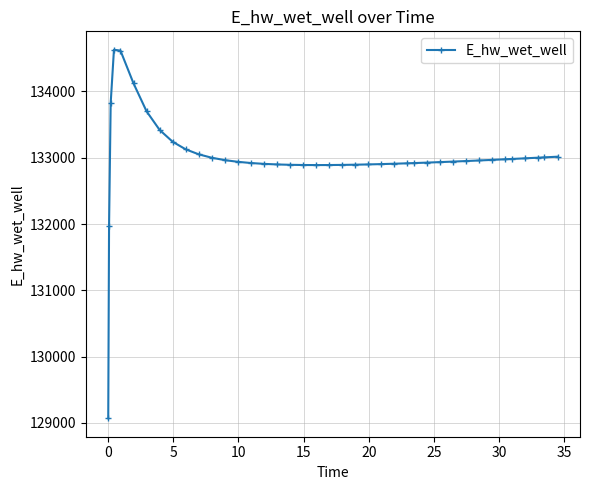

What is the minimum value shown in the chart?

129070.3